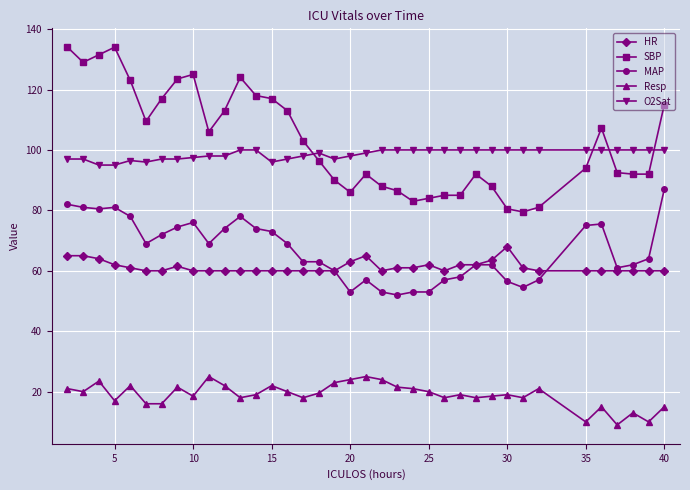

Which series has the largest range (max minus min)?

SBP